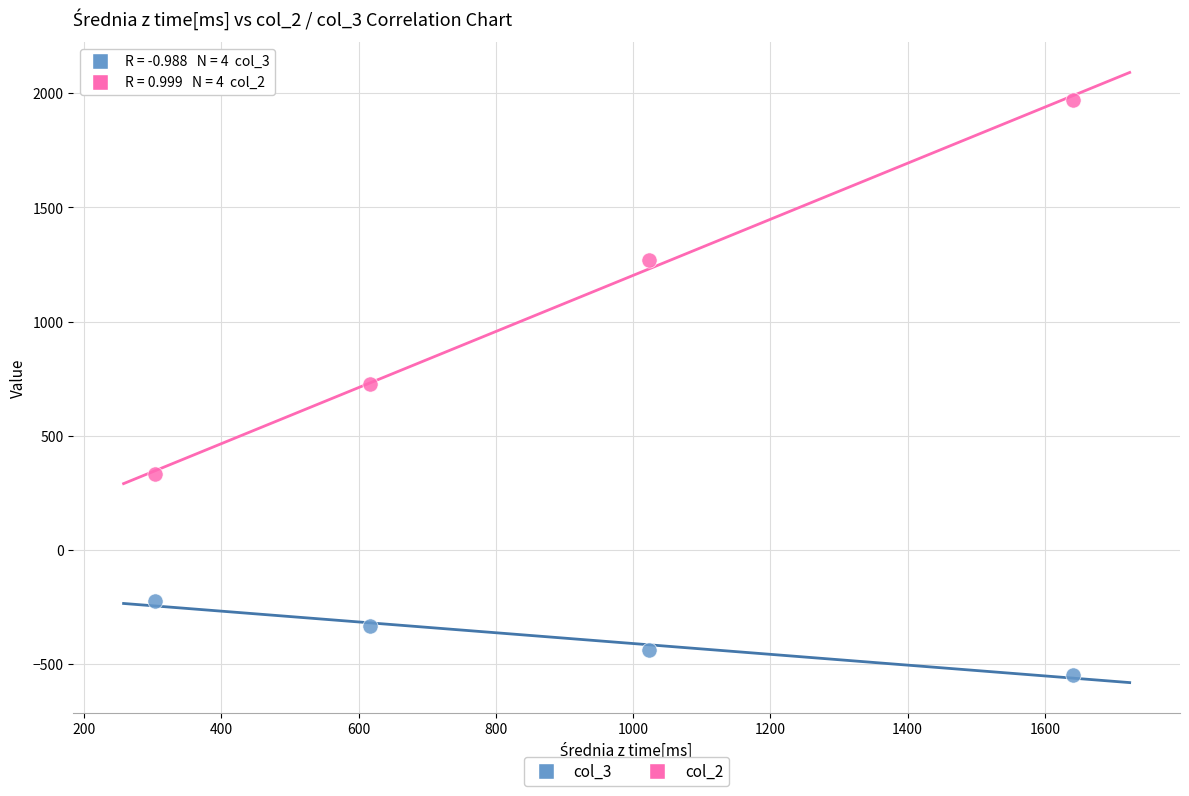

What is the X range (max minus min) for the scatter plot?

1338.5